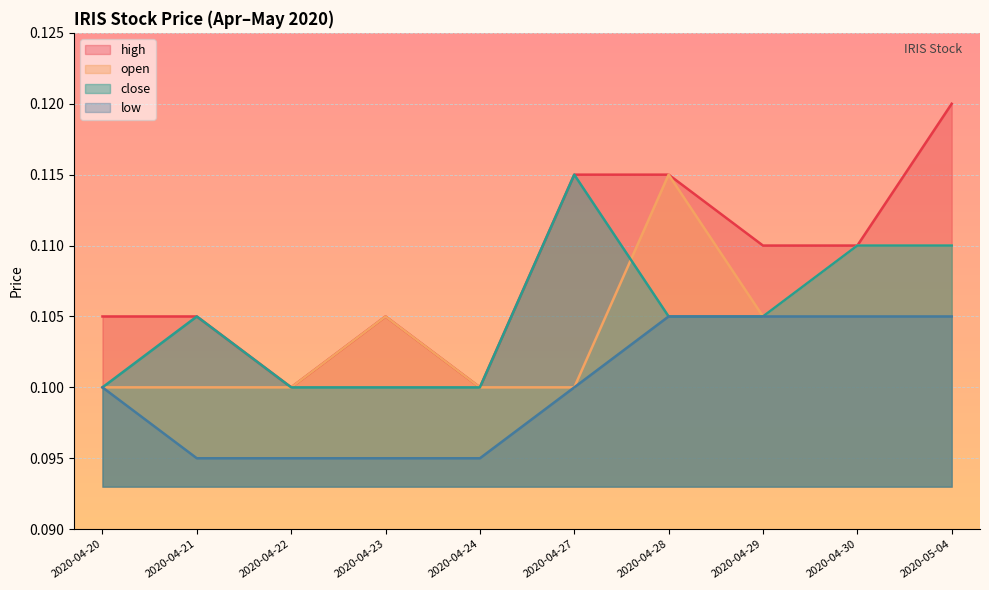

Reading left to right, extract all data points from this chart.

open: 0.1	0.1	0.1	0.1	0.1	0.1	0.1	0.1	0.1	0.1
high: 0.1	0.1	0.1	0.1	0.1	0.1	0.1	0.1	0.1	0.1
low: 0.1	0.1	0.1	0.1	0.1	0.1	0.1	0.1	0.1	0.1
close: 0.1	0.1	0.1	0.1	0.1	0.1	0.1	0.1	0.1	0.1